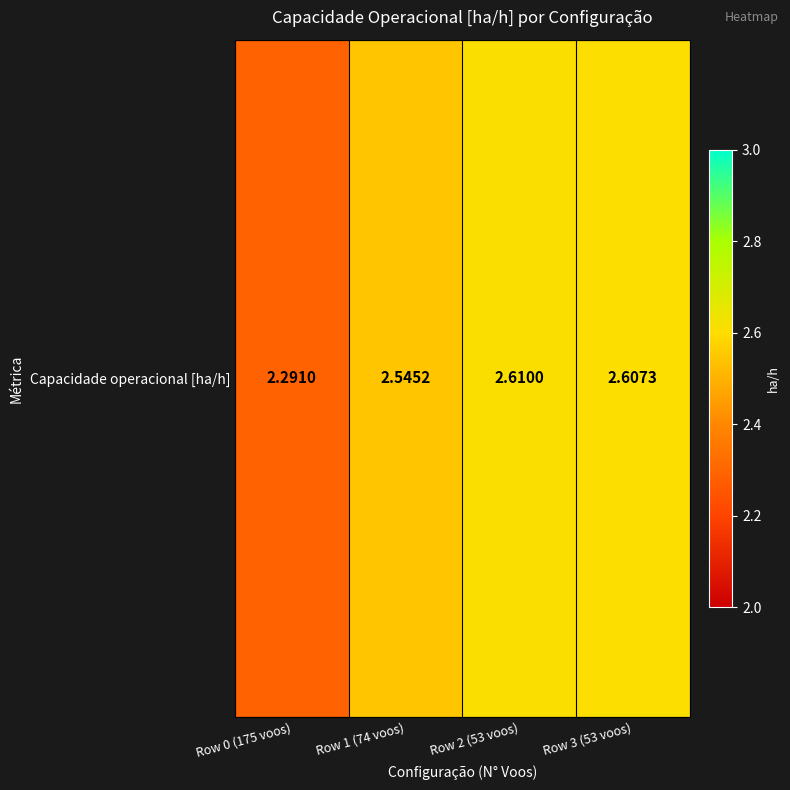

Which has a higher value, Row 1 (74 voos) or Row 0 (175 voos)?

Row 1 (74 voos)